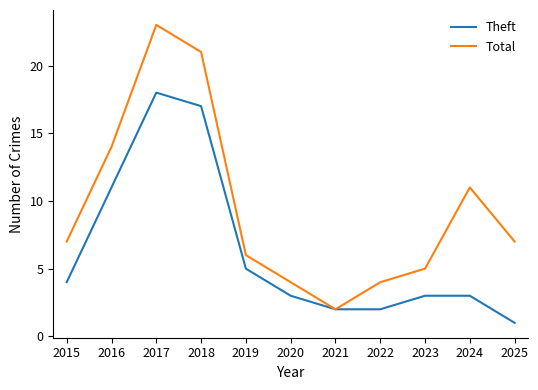

What is the difference between the Total values at 2016 and 2018?

7